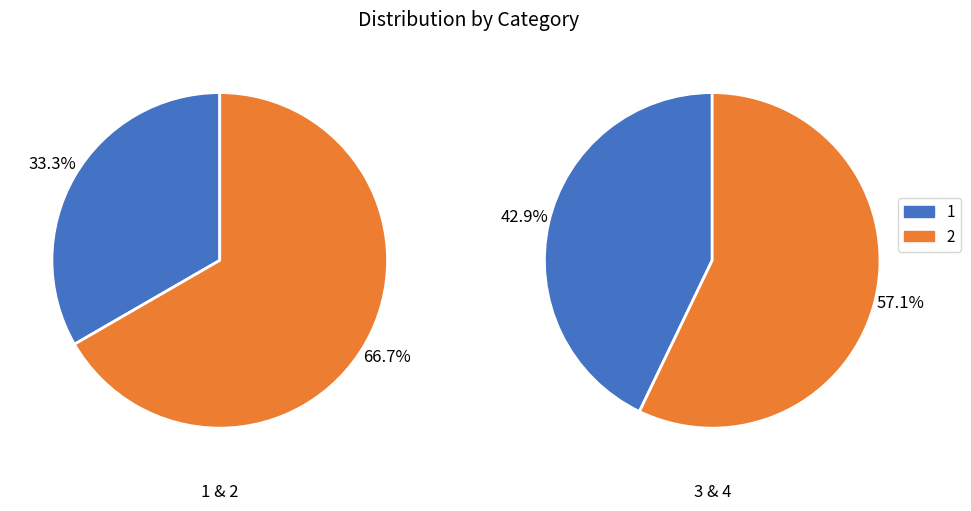

What percentage do 1 and 3 together represent?

40.0%